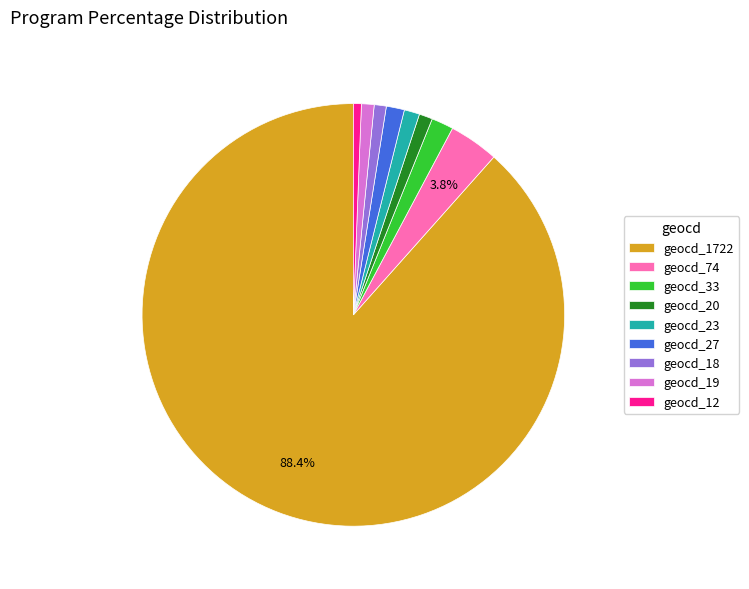

What is the majority slice?

geocd_1722